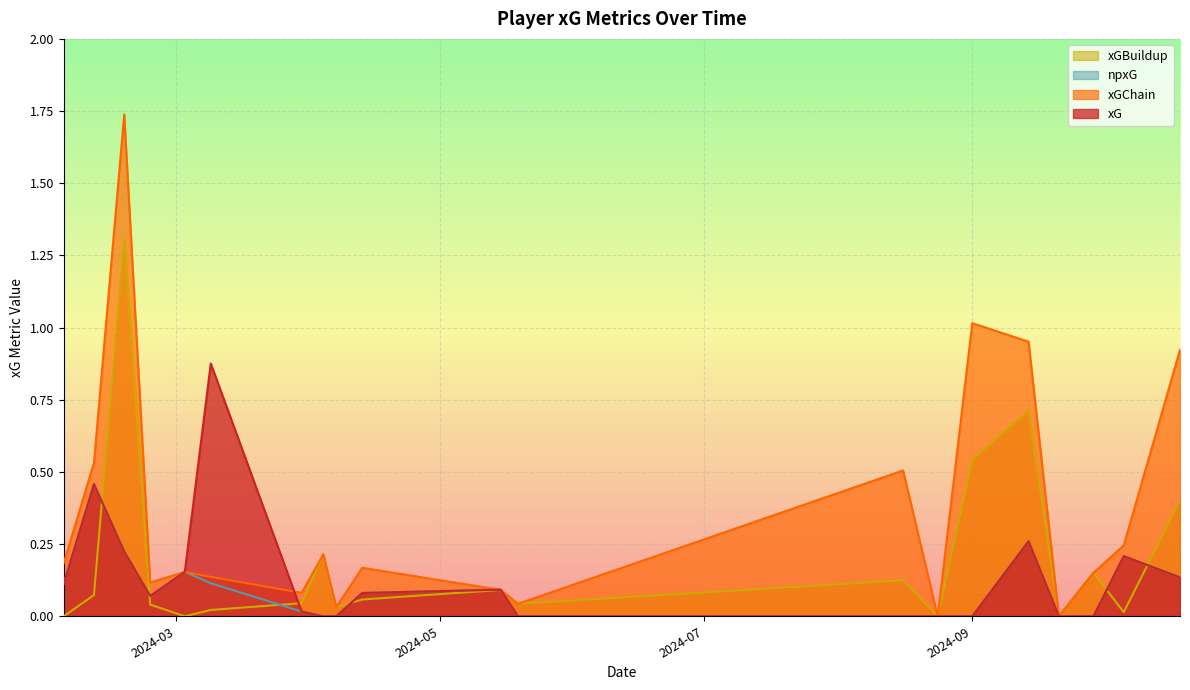

What are all the series names shown in the legend?

xGBuildup, npxG, xGChain, xG